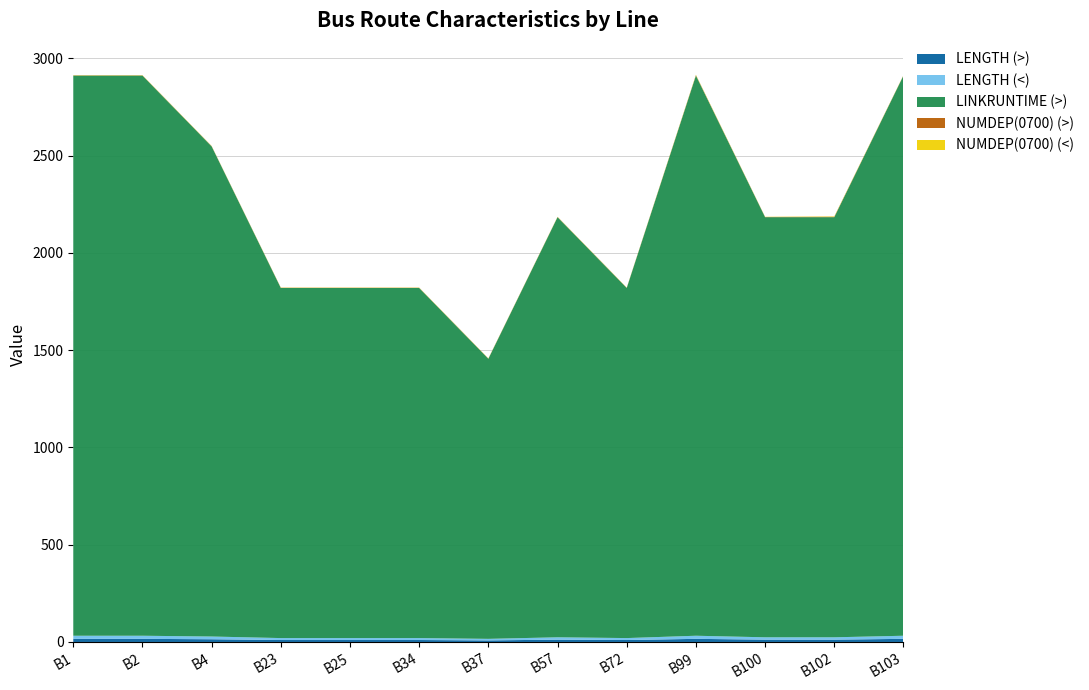

Reading left to right, transcribe all the data shown in this chart.

LENGTH (>): 16	16	14	10	10	10	8	12	10	16	12	12	16
LENGTH (<): 16	16	14	10	10	10	8	12	10	16	12	12	16
LINKRUNTIME (>): 2880	2880	2520	1800	1800	1800	1440	2160	1800	2880	2160	2160	2880
NUMDEP(0700) (>): 1	1	1	1	1	1	1	1	1	2	1	2	1
NUMDEP(0700) (<): 1	1	1	1	1	1	1	1	1	2	1	2	1